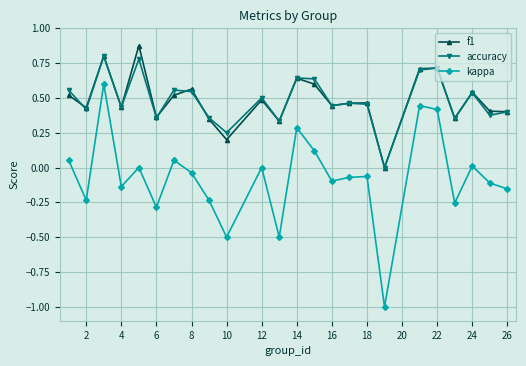

How many lines are shown in the chart?

3